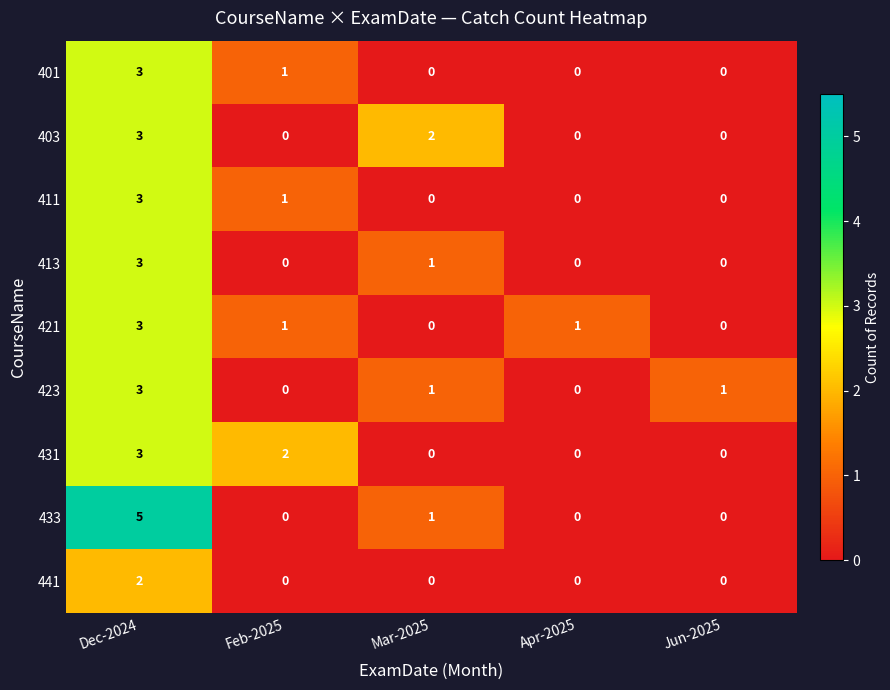

What is the highest value of the 401 series?

3